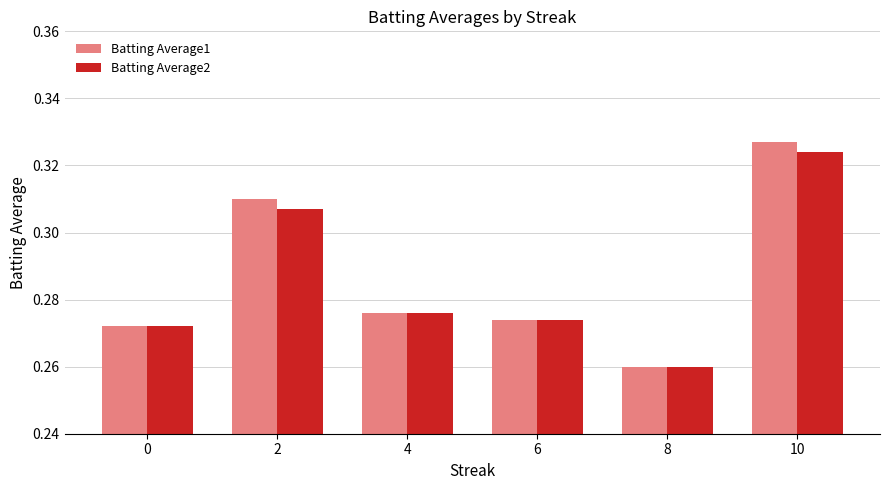

Where is Batting Average2 nearest to the value 0?

8